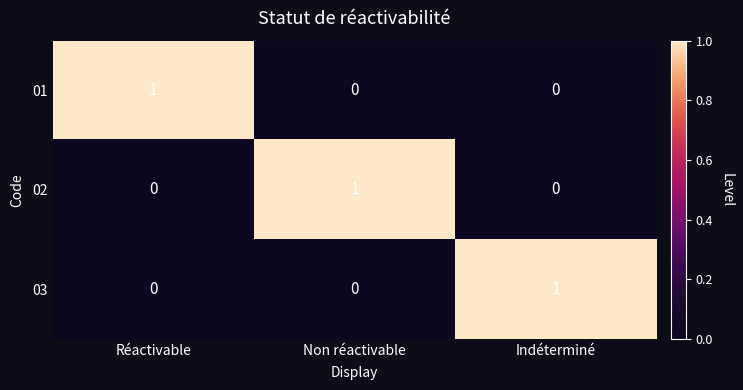

Reading left to right, extract all data points from this chart.

01: Réactivable=1	Non réactivable=0	Indéterminé=0
02: Réactivable=0	Non réactivable=1	Indéterminé=0
03: Réactivable=0	Non réactivable=0	Indéterminé=1